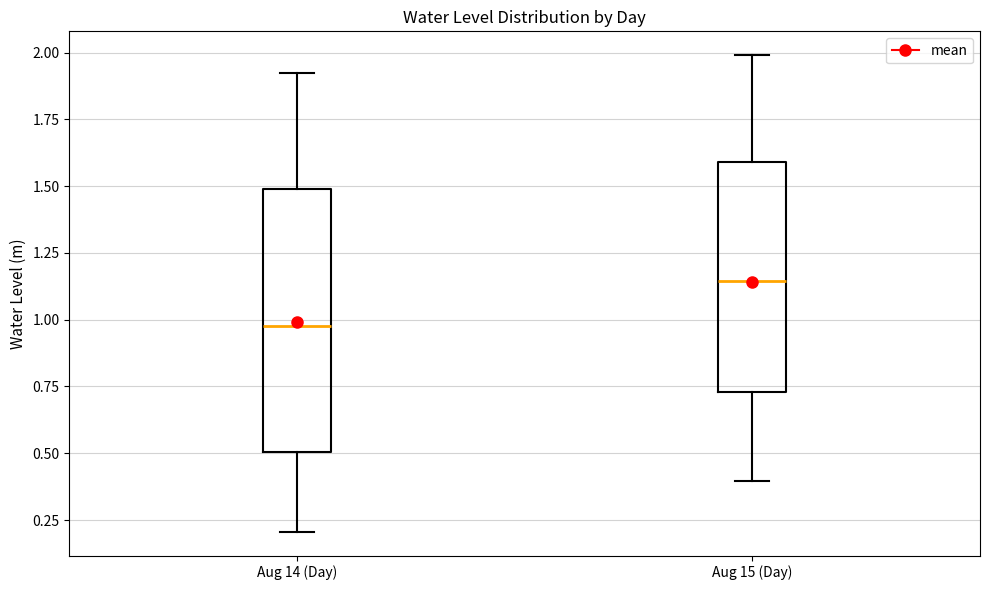

Reading left to right, read every box against the y-axis: the position of its median line, the range the box covers, and the ends of its whiskers. The values are not printed on the chart, so give them approximately, as read against the axis.

Aug 14 (Day): median 1.00, box 0.50 to 1.50, whiskers 0.20 to 1.90
Aug 15 (Day): median 1.15, box 0.75 to 1.60, whiskers 0.40 to 2.00